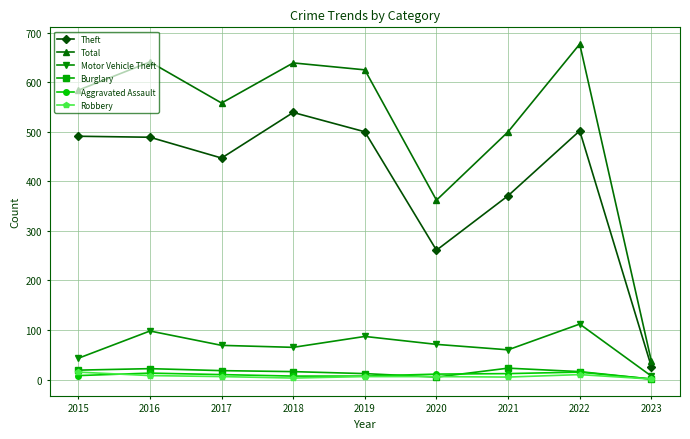

Which series changed the most between 2015 and 2020?

Theft